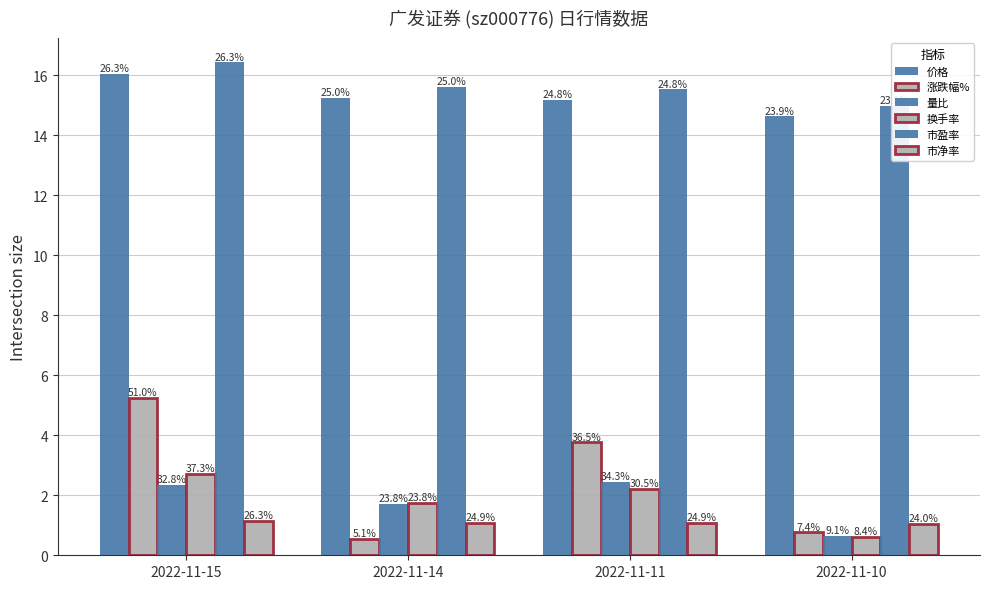

What is the lowest value of the 市盈率 series?

15.0